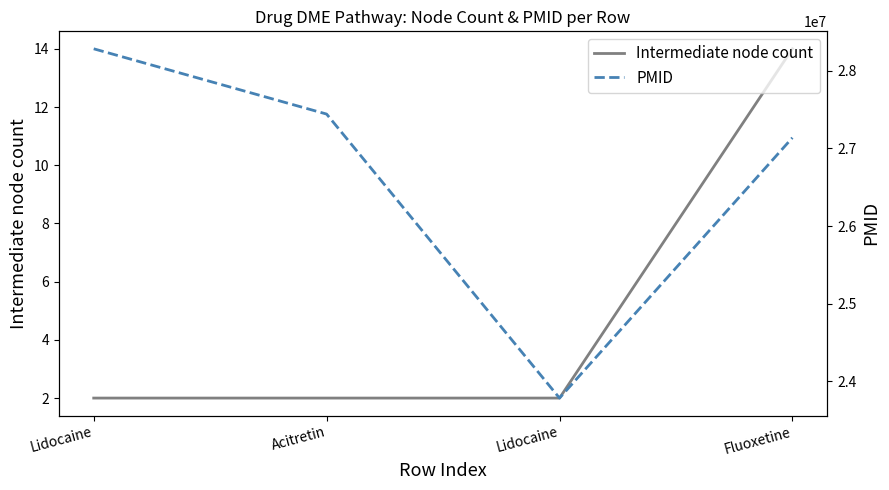

At which category is the sum across all series the highest?

Lidocaine